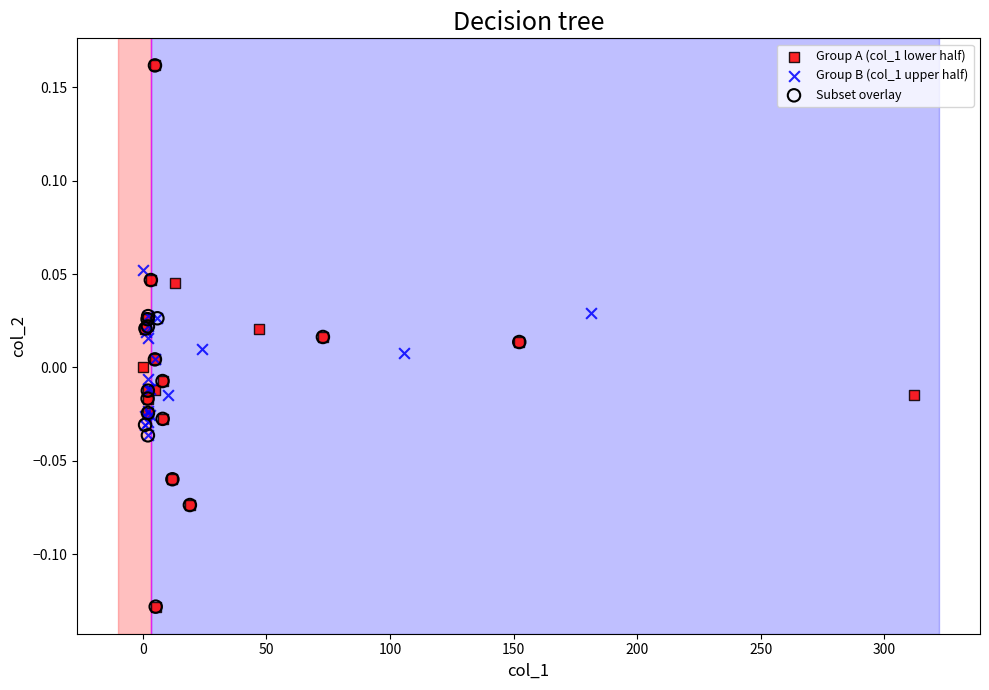

What are all the series names shown in the legend?

Group A (col_1 lower half), Group B (col_1 upper half), Subset overlay